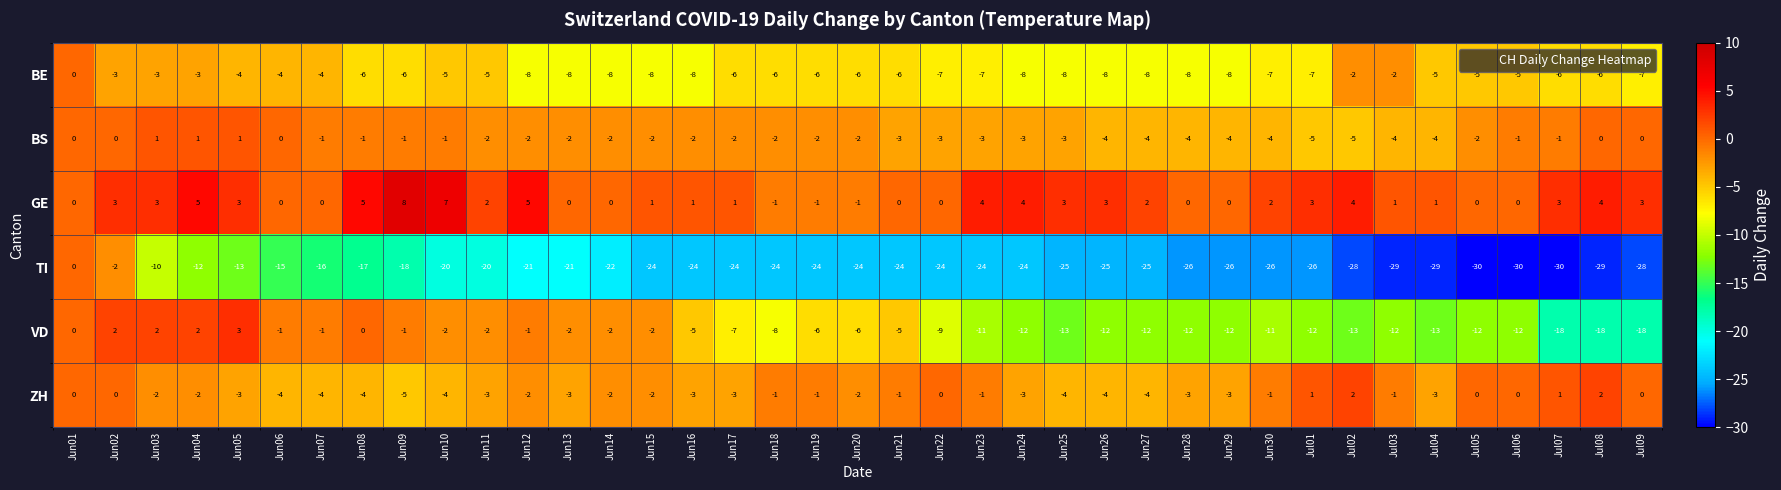

What is the sum of all GE values?

78